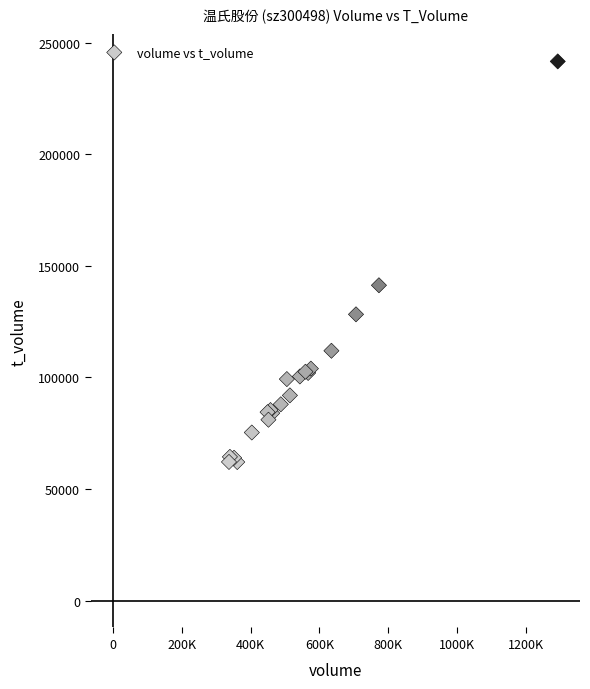

What Y value in the scatter plot is closest to 151852?

141295